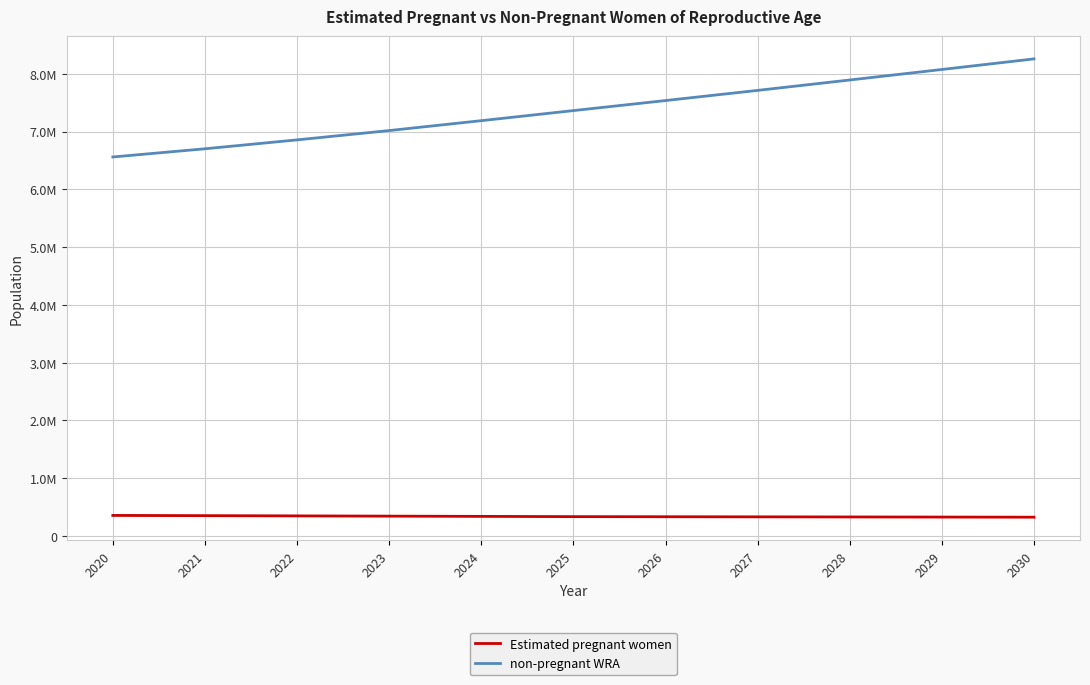

Does the chart have visible grid lines?

Yes